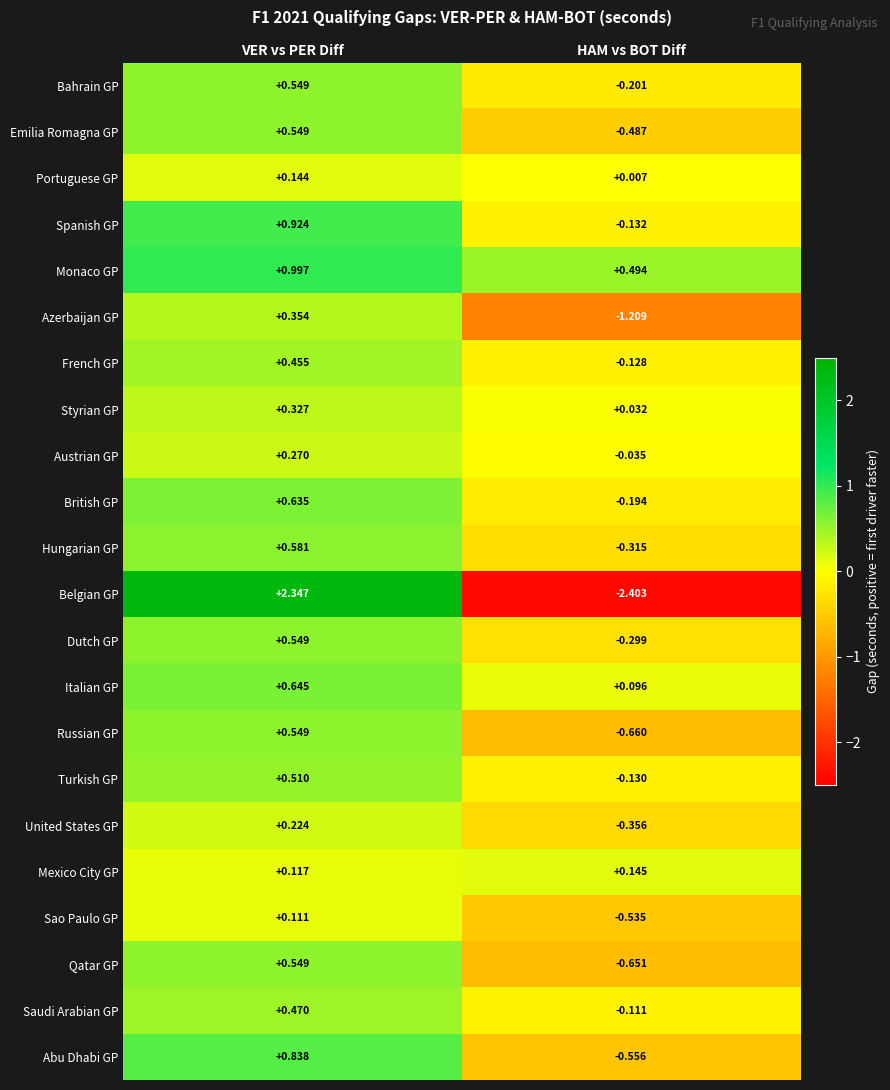

At HAM vs BOT Diff, list the series in order from largest to smallest.

Monaco GP, Mexico City GP, Italian GP, Styrian GP, Portuguese GP, Austrian GP, Saudi Arabian GP, French GP, Turkish GP, Spanish GP, British GP, Bahrain GP, Dutch GP, Hungarian GP, United States GP, Emilia Romagna GP, Sao Paulo GP, Abu Dhabi GP, Qatar GP, Russian GP, Azerbaijan GP, Belgian GP